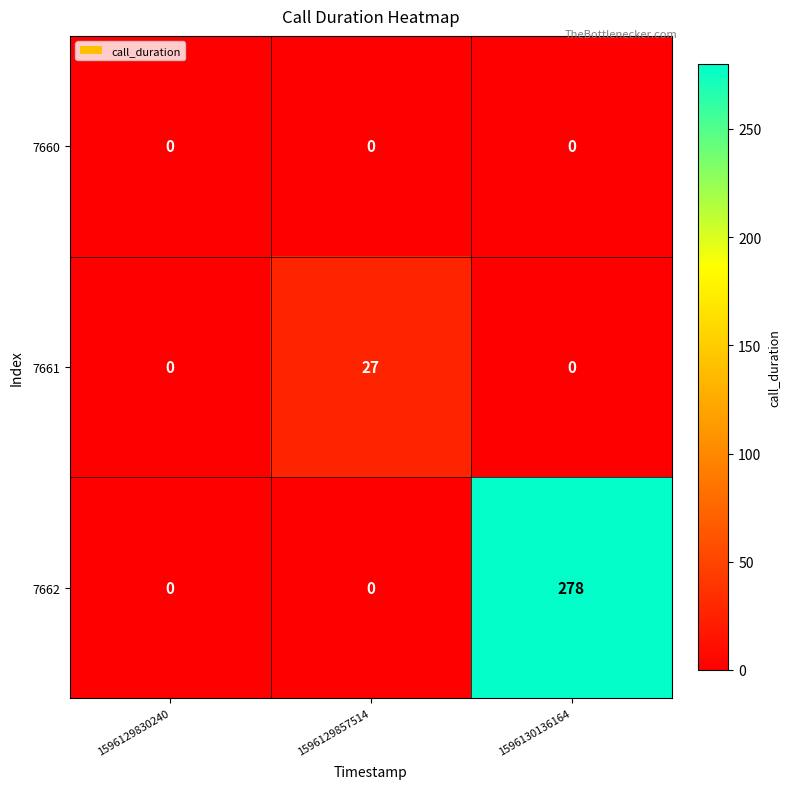

List the series in order of their peak value, highest first.

7662, 7661, 7660